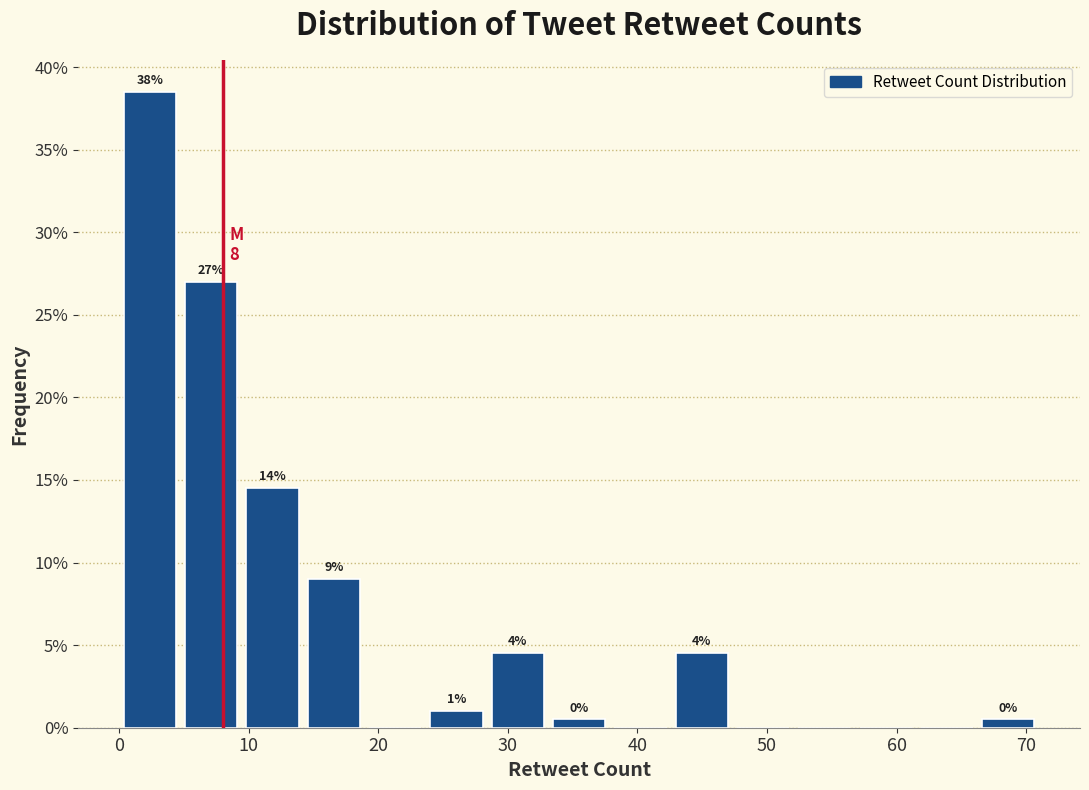

Which range on the x-axis has the tallest bar?

0 to 5